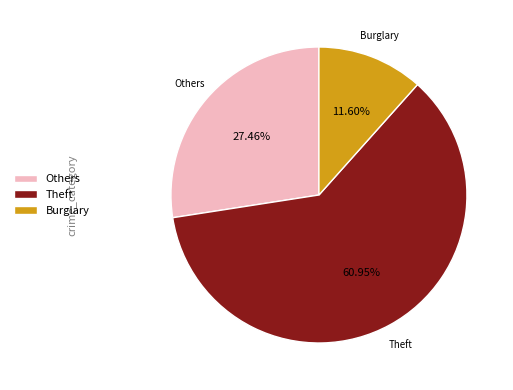

Is there any slice that represents more than half of the pie?

Yes